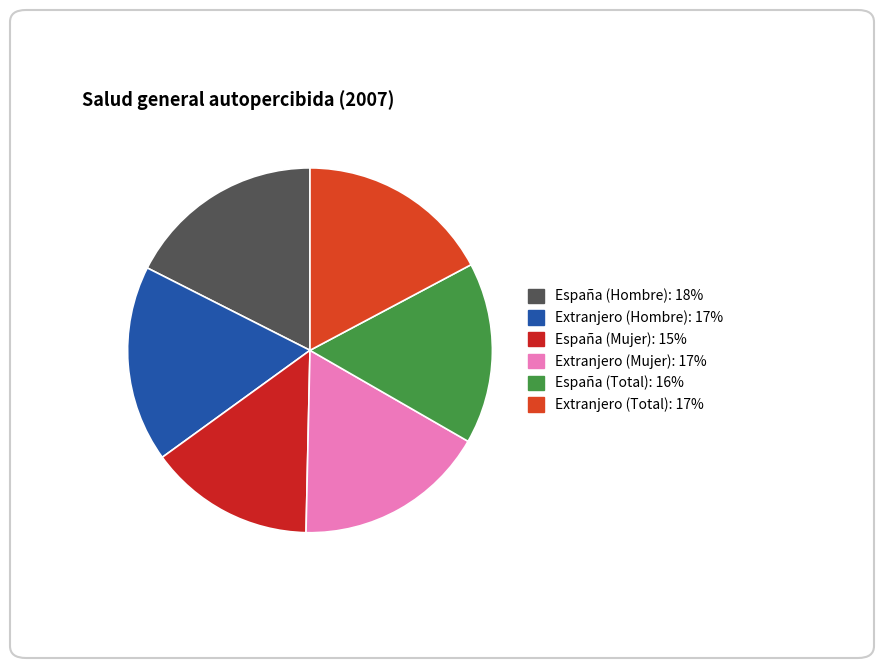

How many segments does this pie chart have?

6